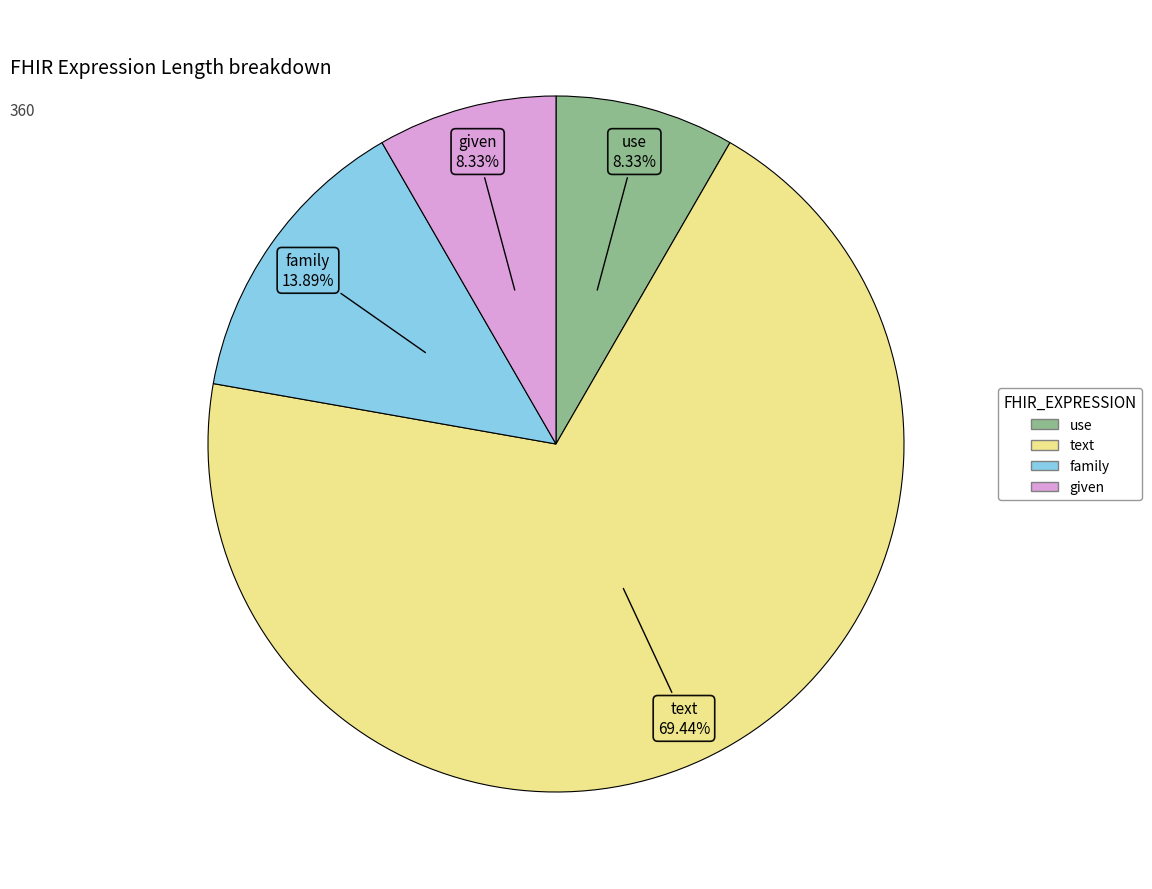

What is the largest slice in the pie chart?

text